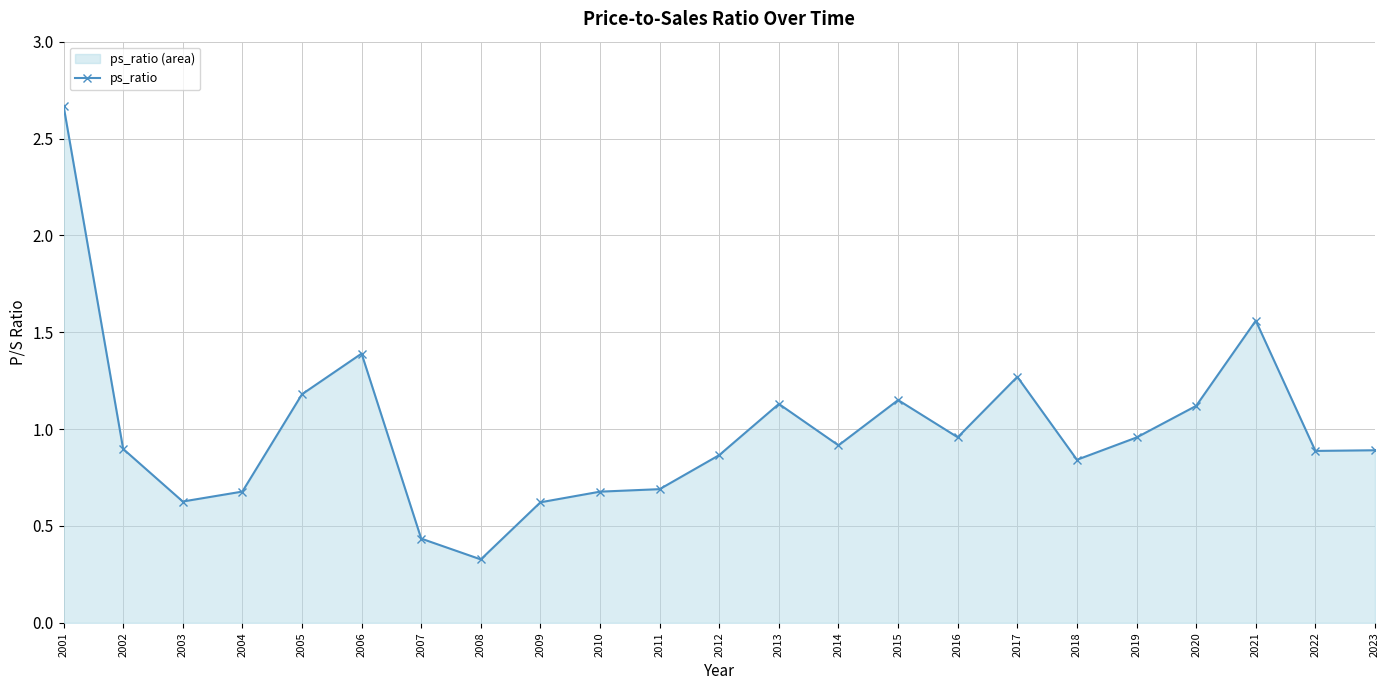

What is the change in value from 2008 to 2014?

+0.6